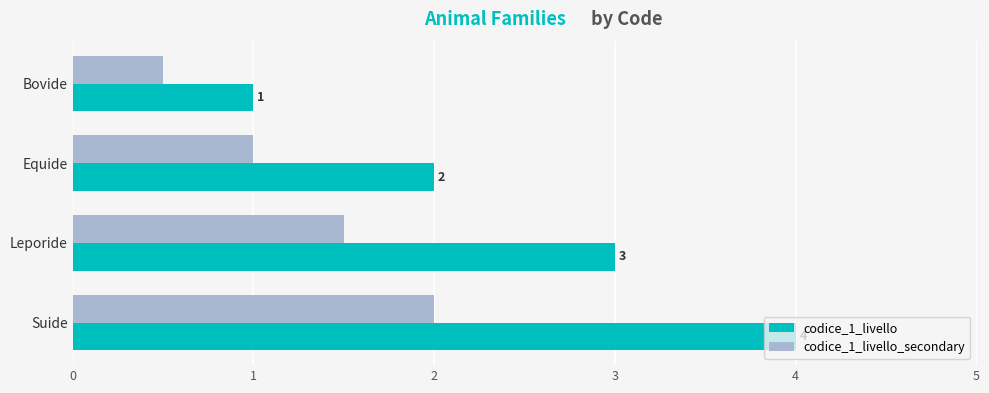

What is the difference between the codice_1_livello values at Leporide and Equide?

1.0